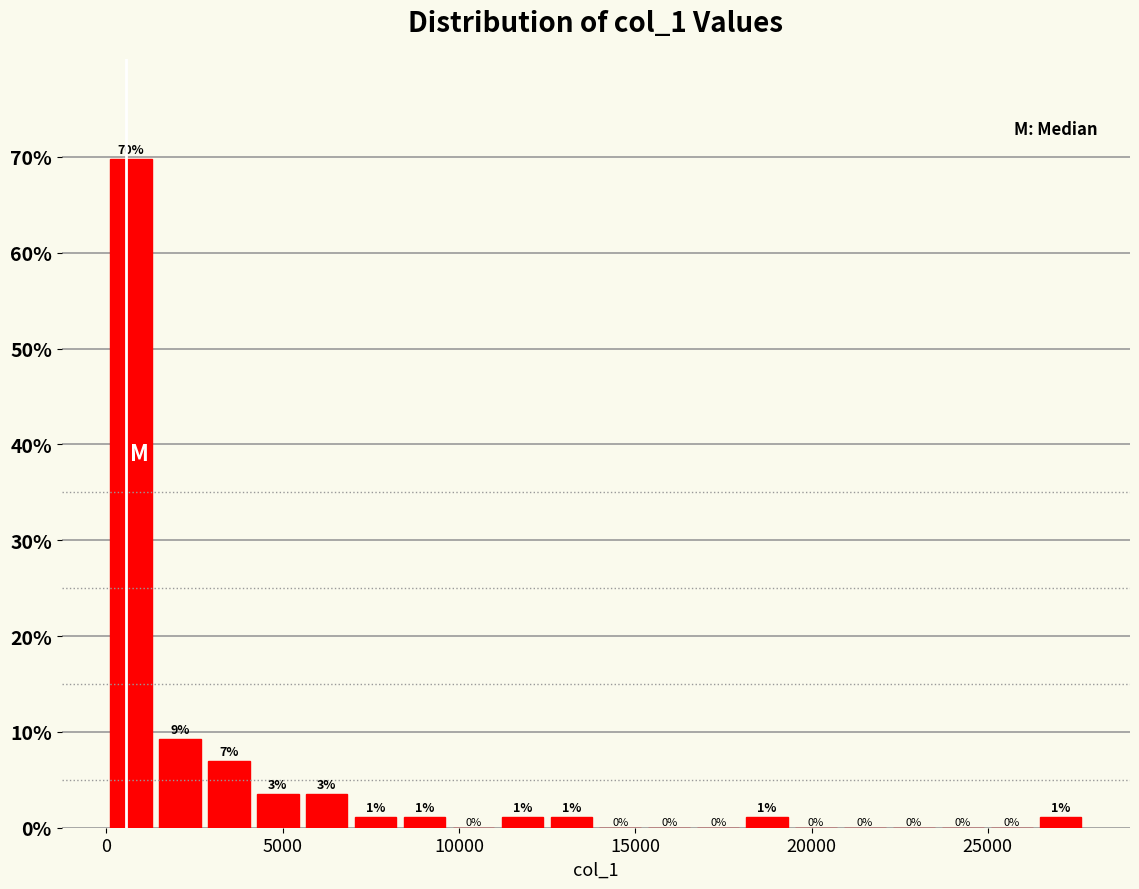

Around what value on the x-axis is the tallest bar? Give the approximate position of its centre, as read against the axis.

500